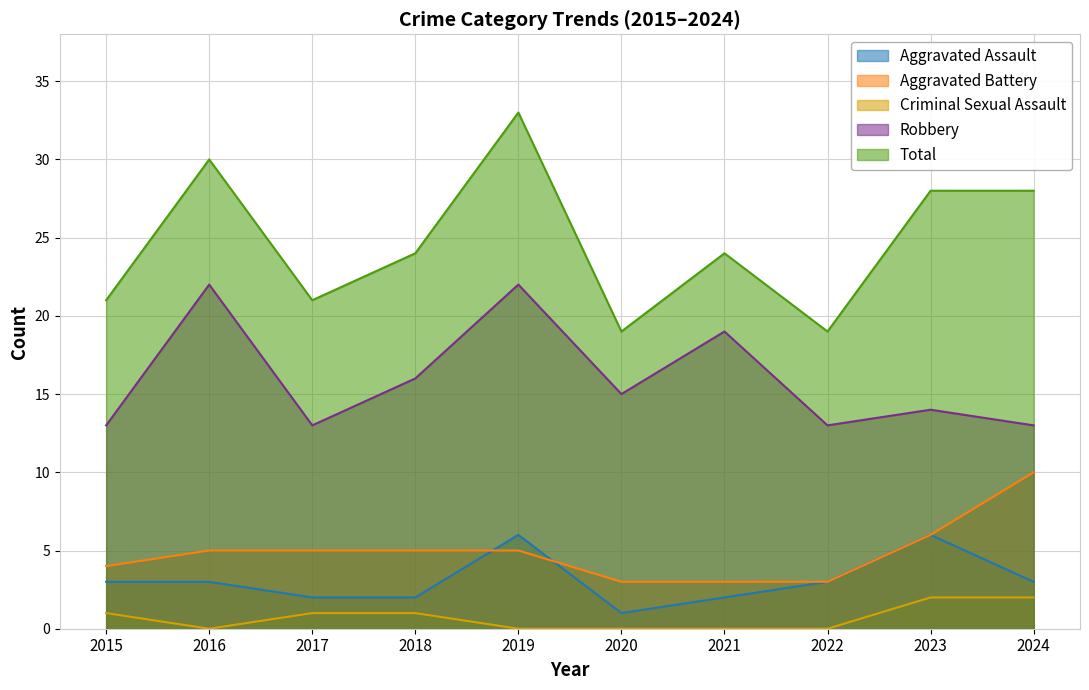

How many categories are shown in the chart?

10